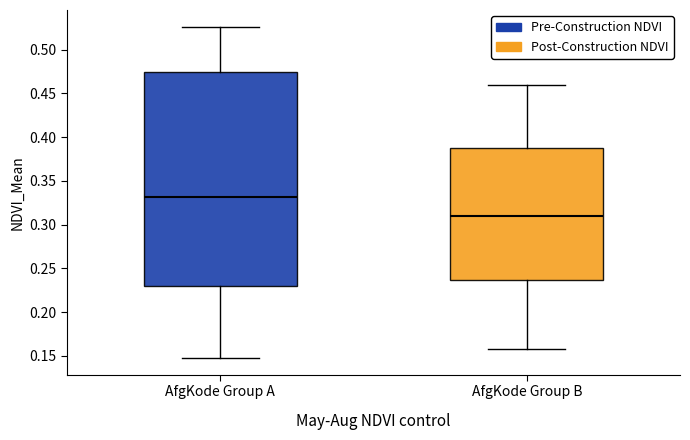

Which box's median line is the lowest?

AfgKode Group B